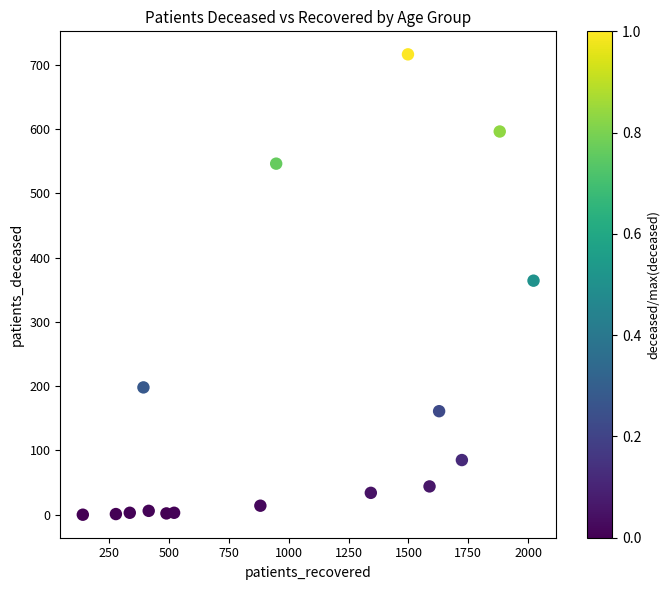

What is the range of X values (max minus min)?

1881